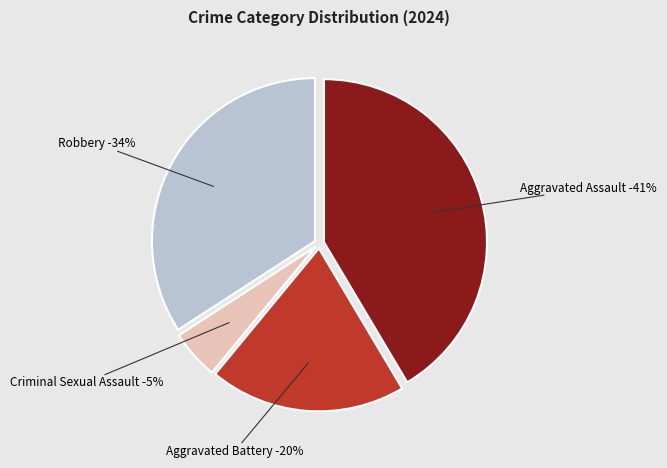

Approximately how many times larger is the value at Criminal Sexual Assault compared to Aggravated Battery?

0.2